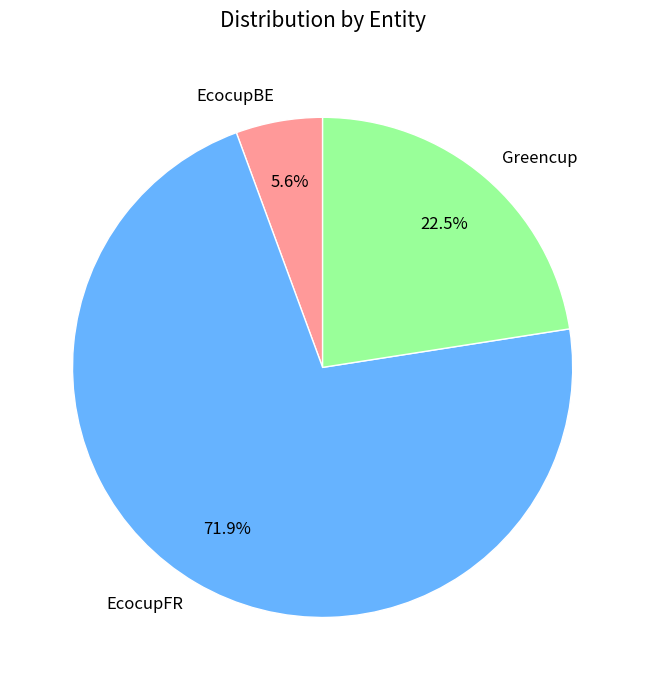

How many segments does this pie chart have?

3